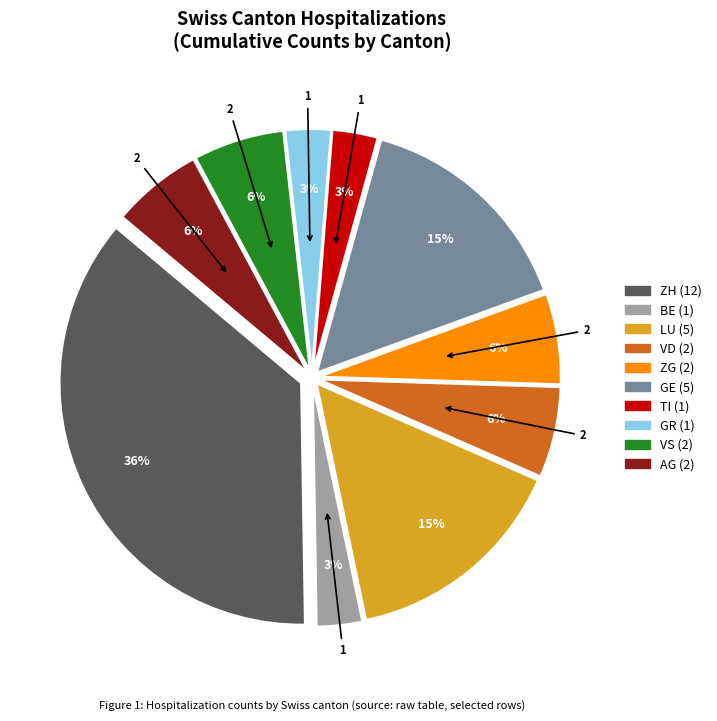

To the nearest percent, what is the average slice percentage?

10%